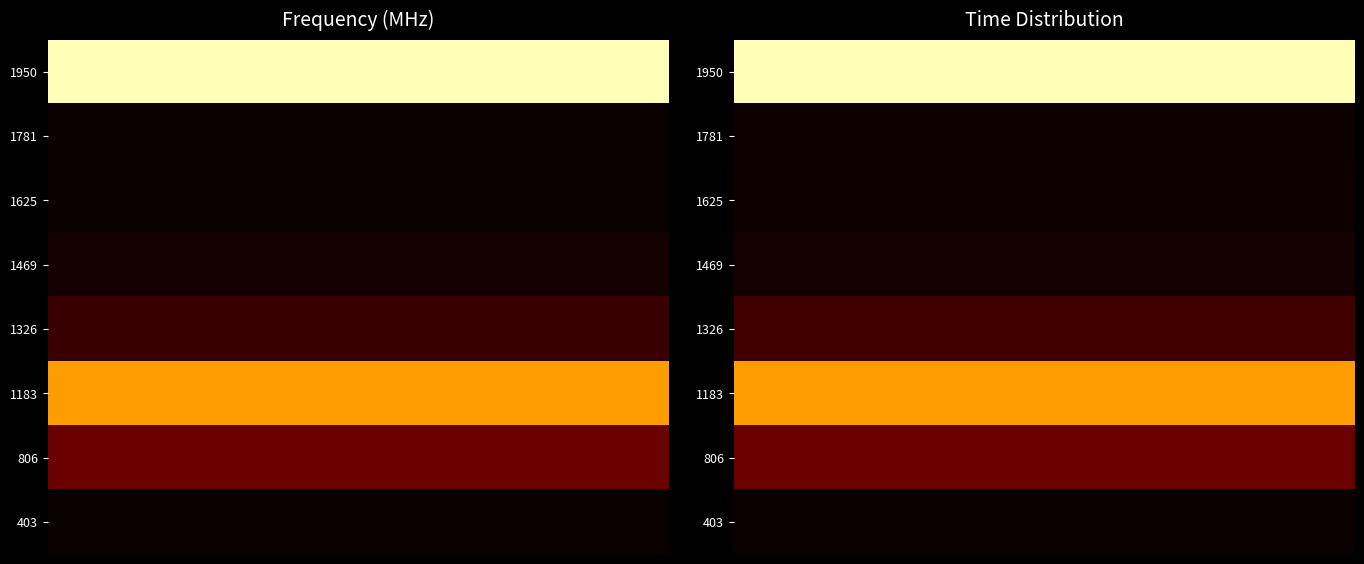

List the series in order of their peak value, lowest first.

403, 1781, 1625, 1469, 1326, 806, 1183, 1950